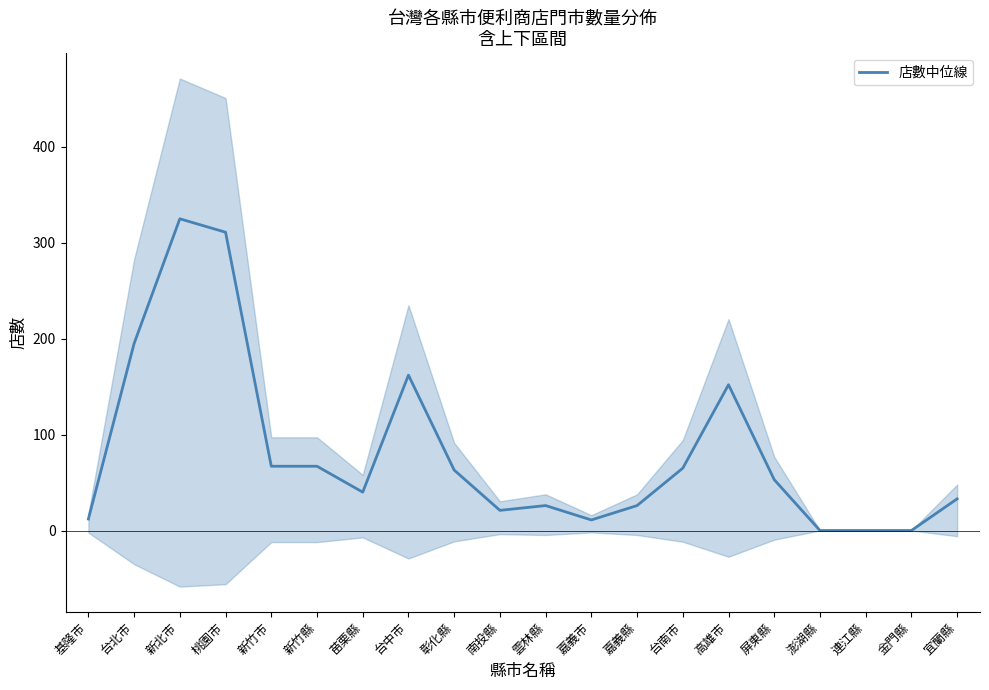

Which label corresponds to the largest value in the chart?

新北市